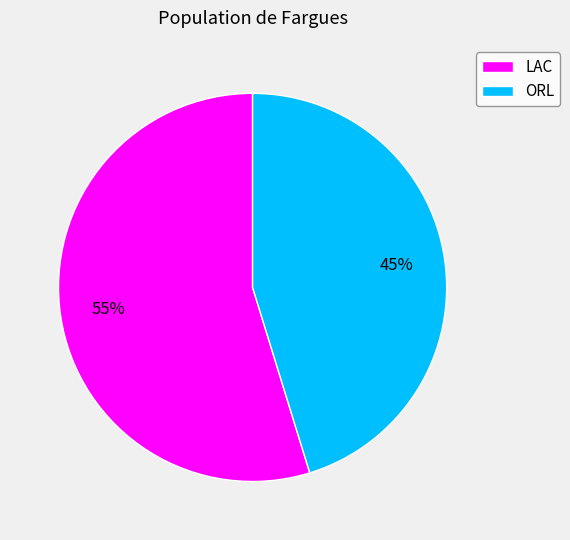

Is it true that ORL is 57% of the pie?

False